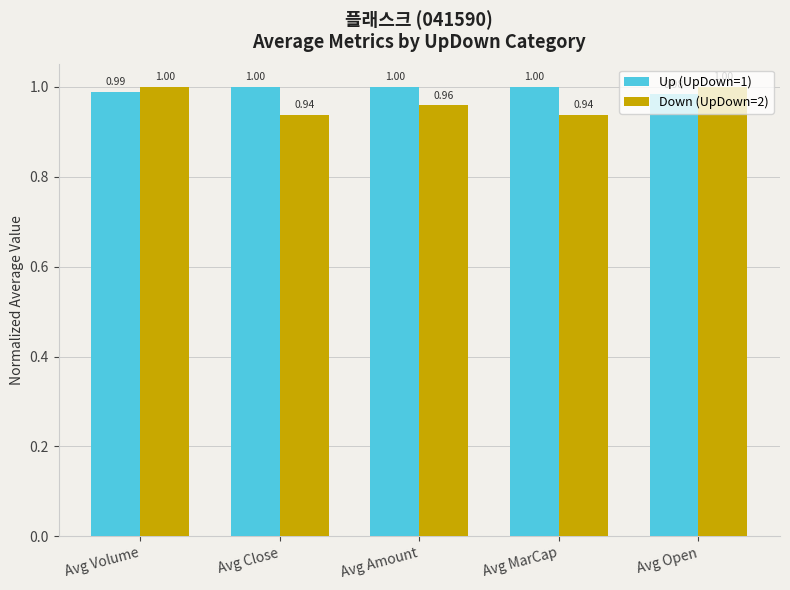

Which series has the largest total across all categories?

Up (UpDown=1)